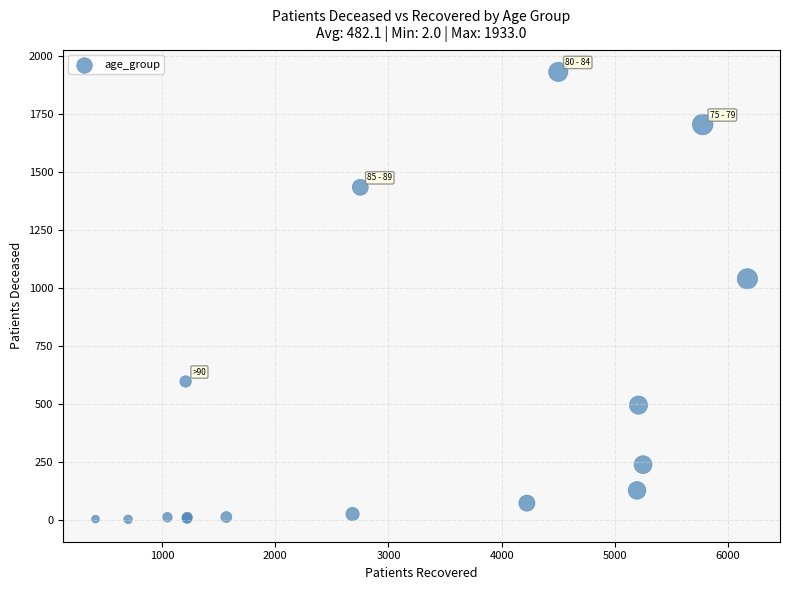

What Y value in the scatter plot is closest to 967?

1040